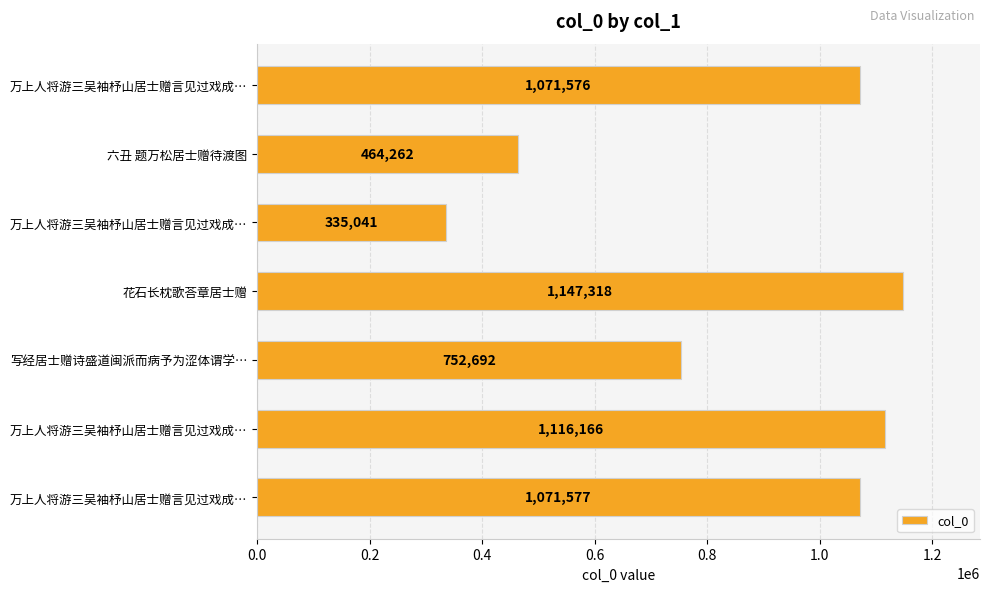

Where is the data nearest to the value 741179?

写经居士赠诗盛道闽派而病予为涩体谓学…